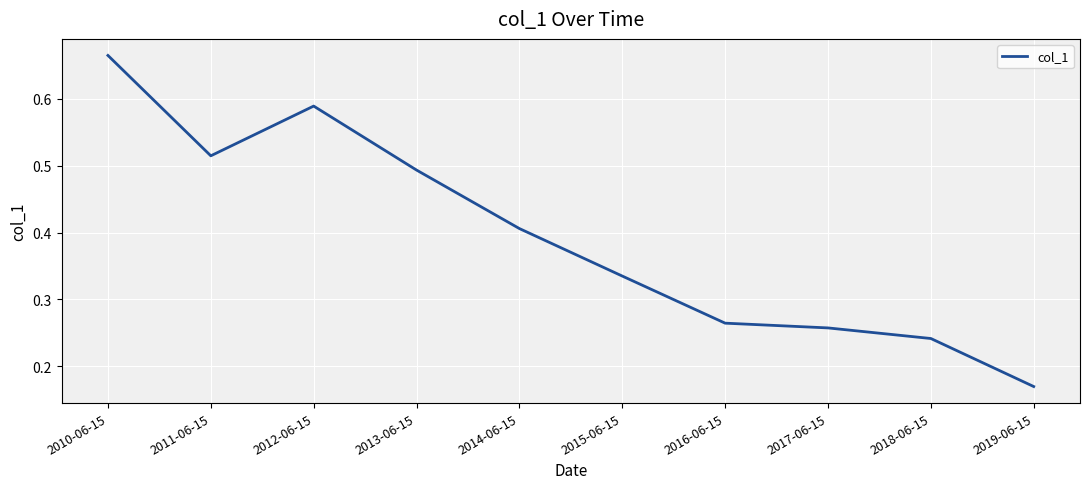

Which category has the lowest value across all series?

2019-06-15